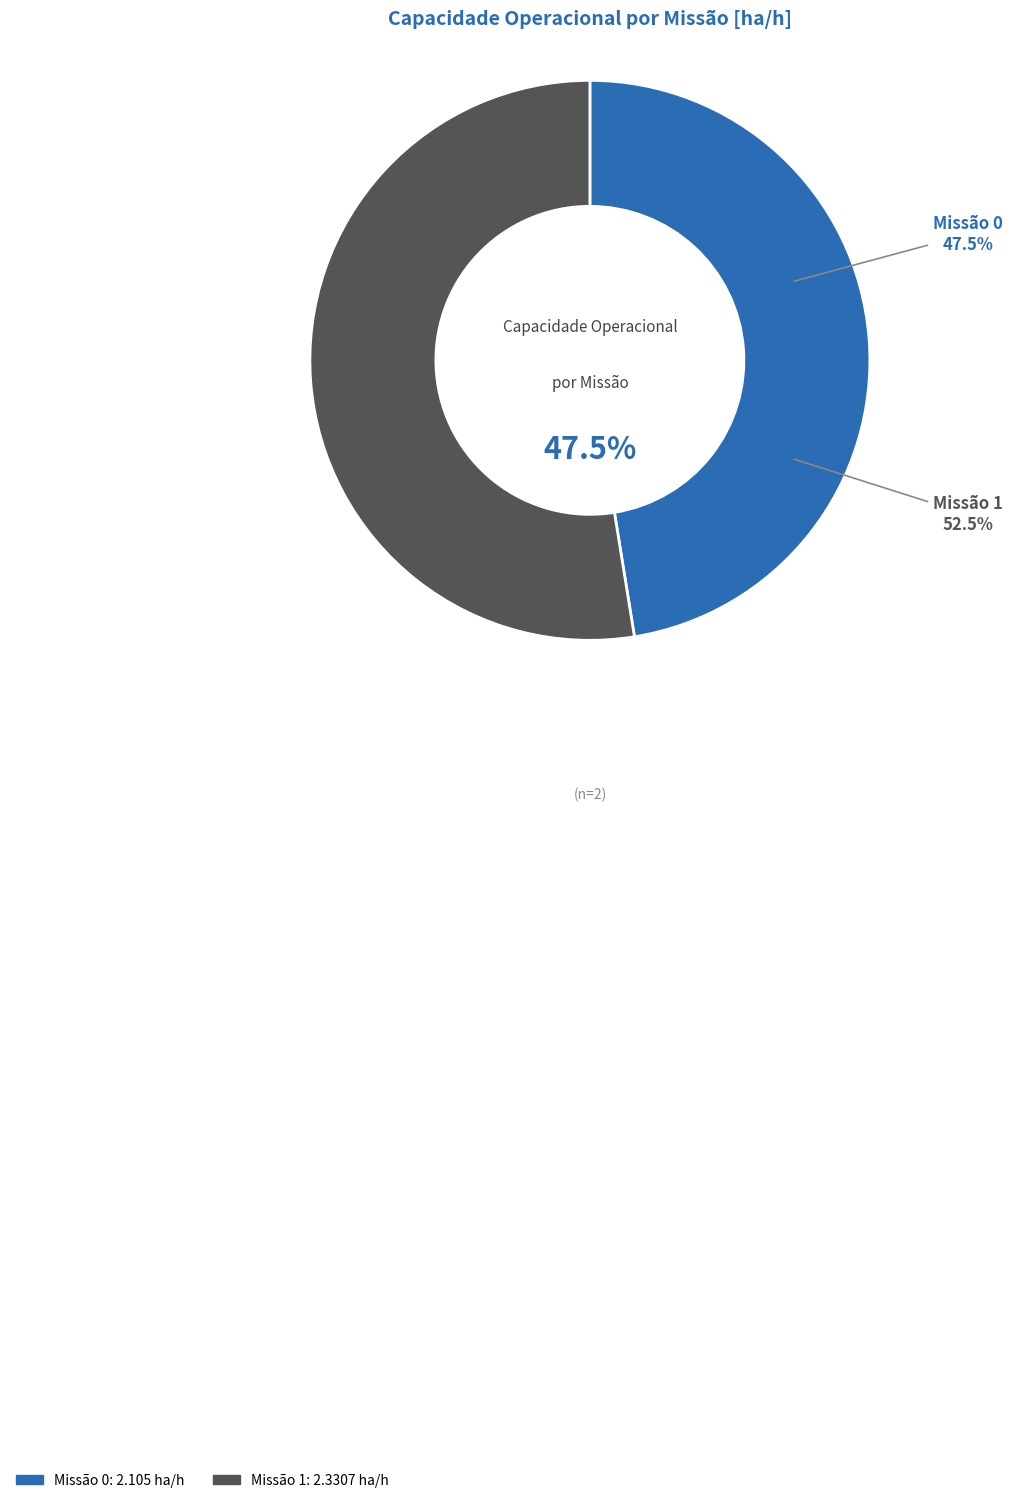

What is the ratio of the value at 1 to the value at 0?

1.1